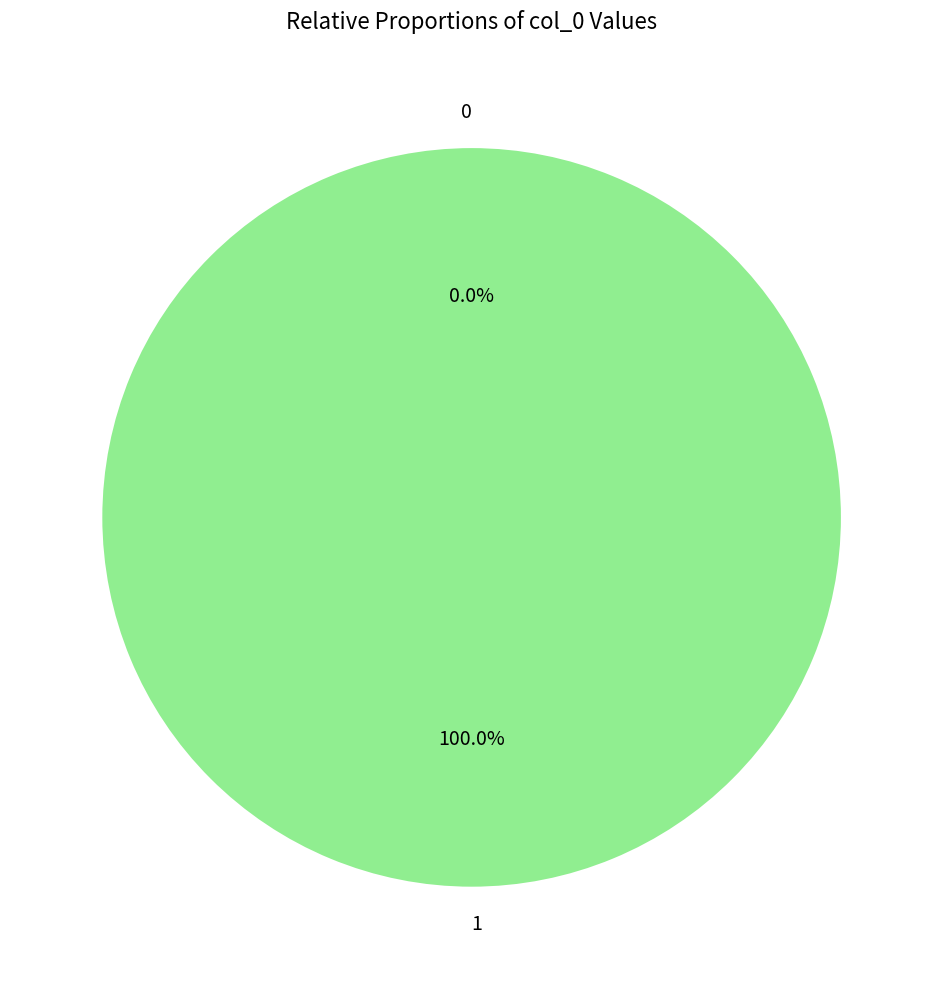

What is the change in value from 0 to 1?

+1